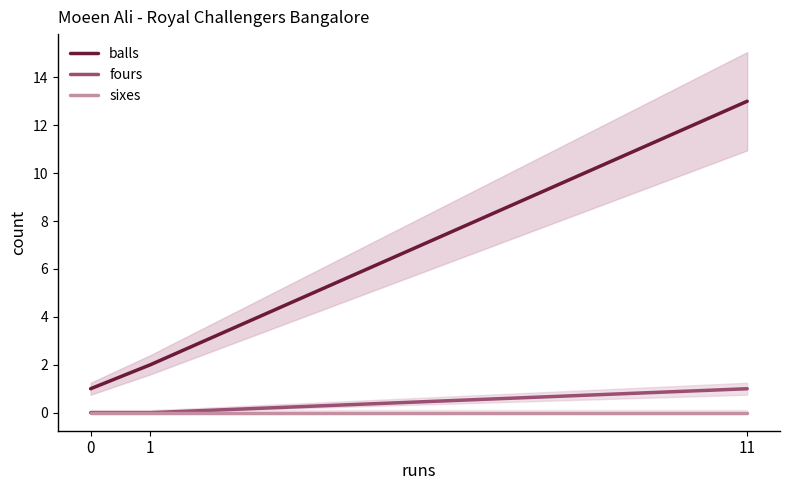

Reading left to right, list all the values displayed in this chart.

balls: 0=1	1=2	11=13
fours: 0=0	1=0	11=1
sixes: 0=0	1=0	11=0